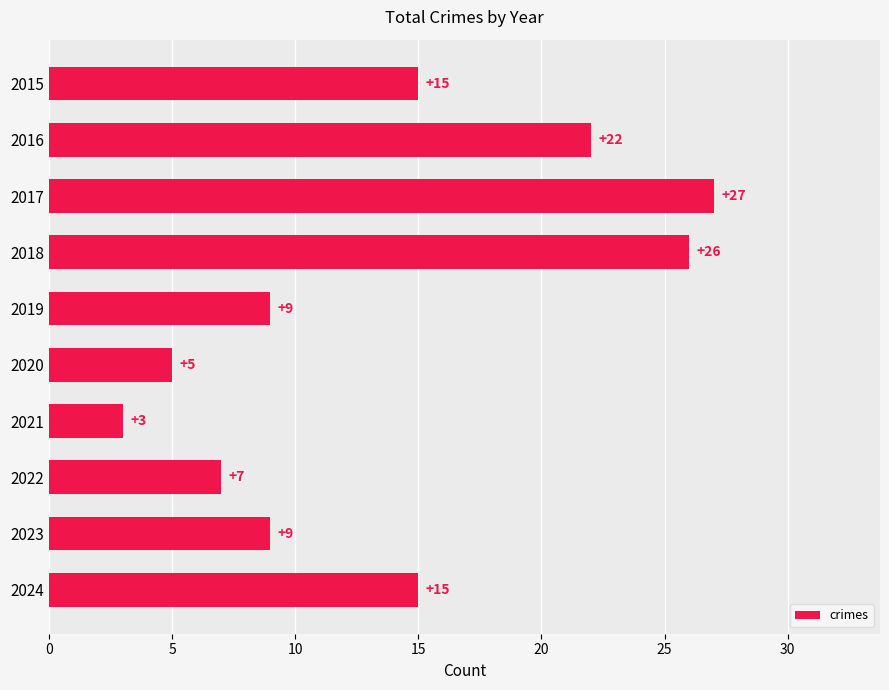

What is the approximate value at 2021, to the nearest 5?

5